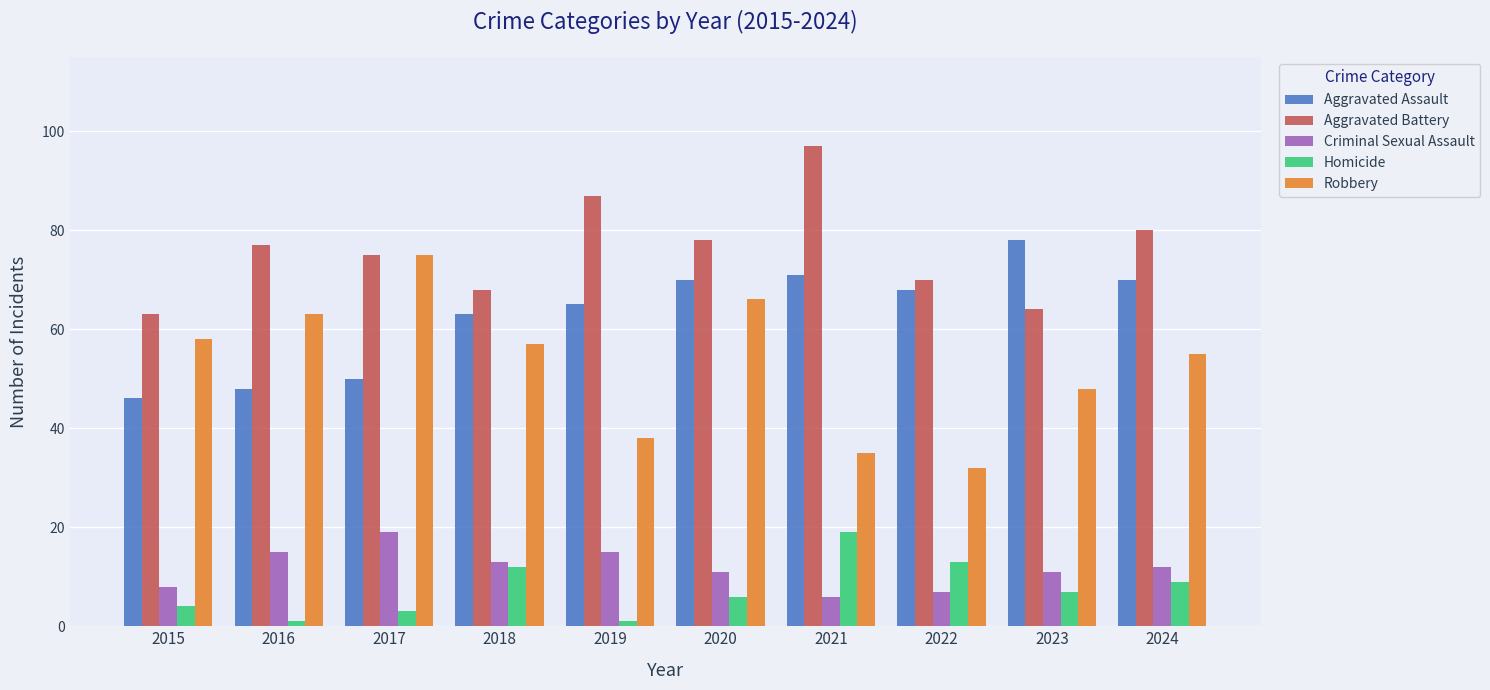

What is the minimum value for Criminal Sexual Assault?

6